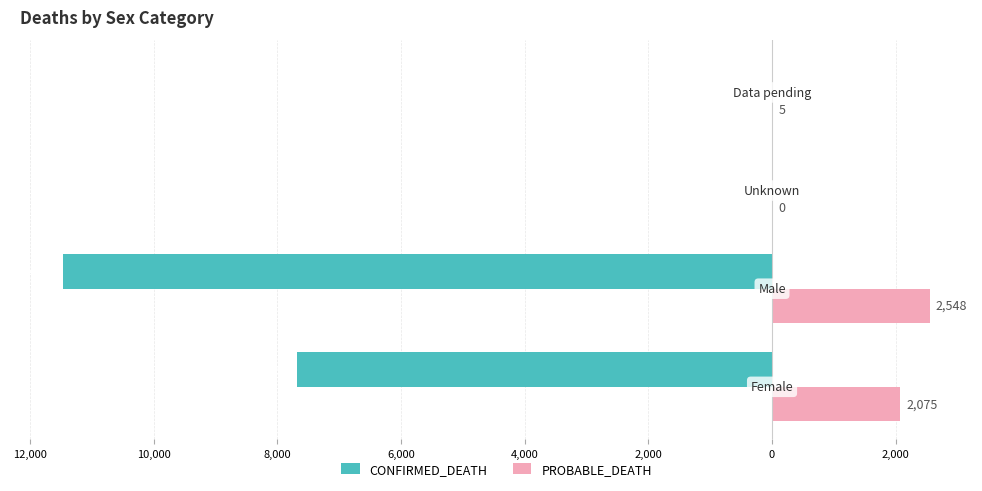

What are all the series names shown in the legend?

CONFIRMED_DEATH, PROBABLE_DEATH